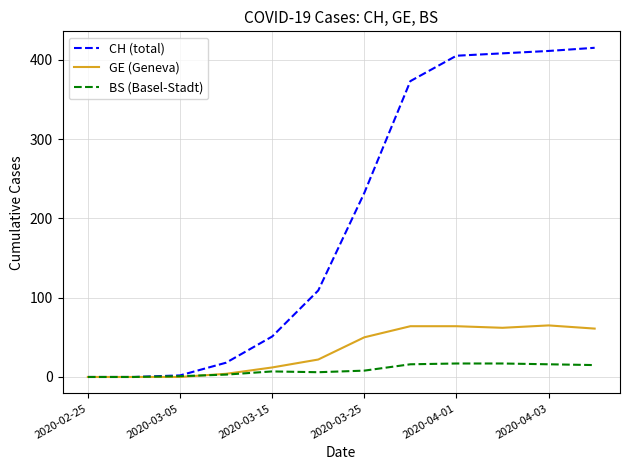

Which series has the widest spread of values?

CH (total)